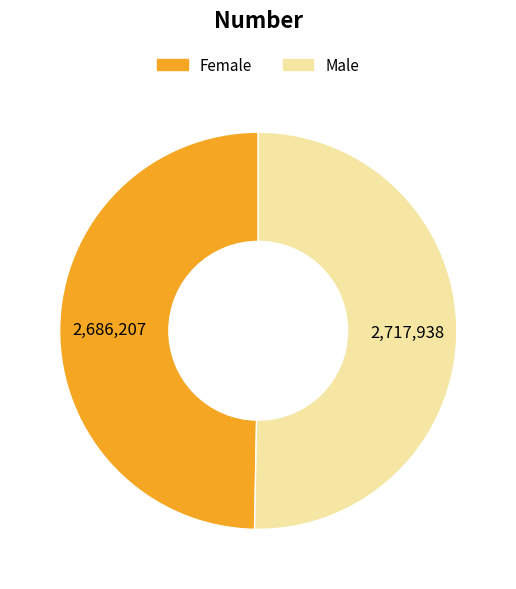

Count the number of slices in the pie.

2